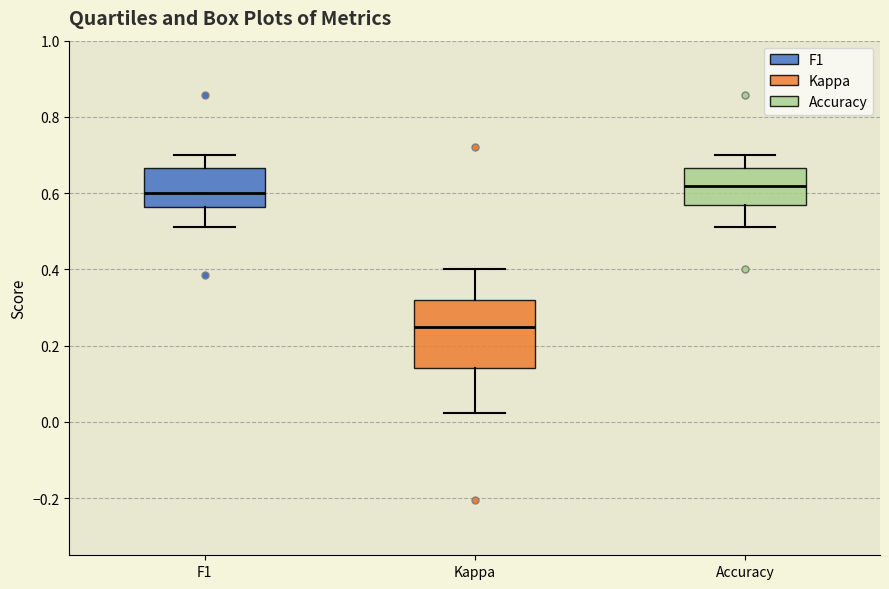

Reading left to right, transcribe this box plot: for each box, give where its median line is, the range the box spans, and where its two whiskers end, as read against the y-axis. The values are not printed on the chart, so give them approximately, as read against the axis.

F1: median 0.60, box 0.56 to 0.66, whiskers 0.52 to 0.70
Kappa: median 0.26, box 0.14 to 0.32, whiskers 0.02 to 0.40
Accuracy: median 0.62, box 0.56 to 0.66, whiskers 0.52 to 0.70